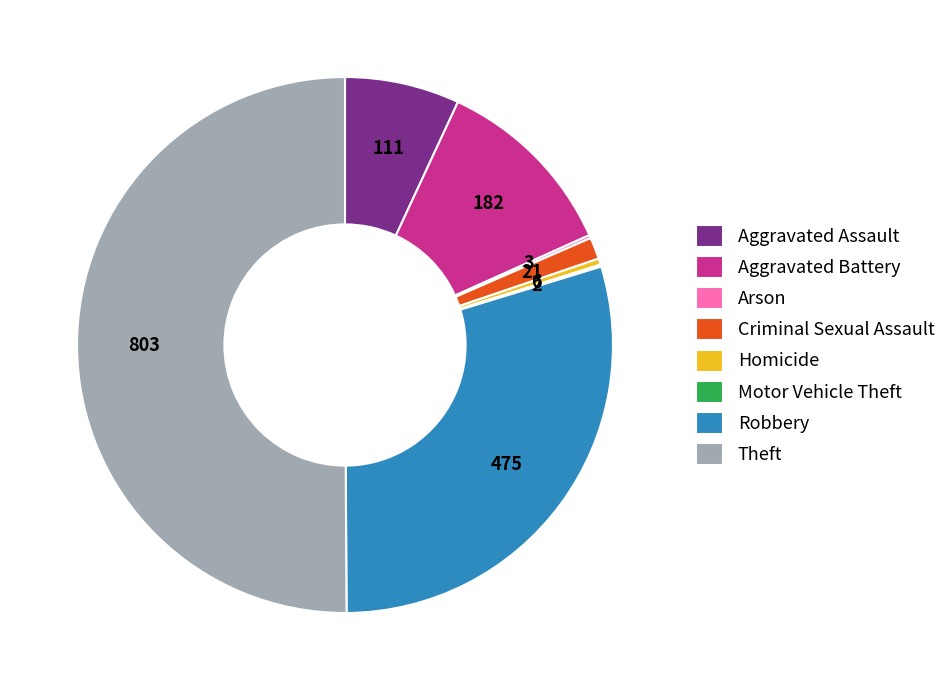

What is the majority slice?

Theft